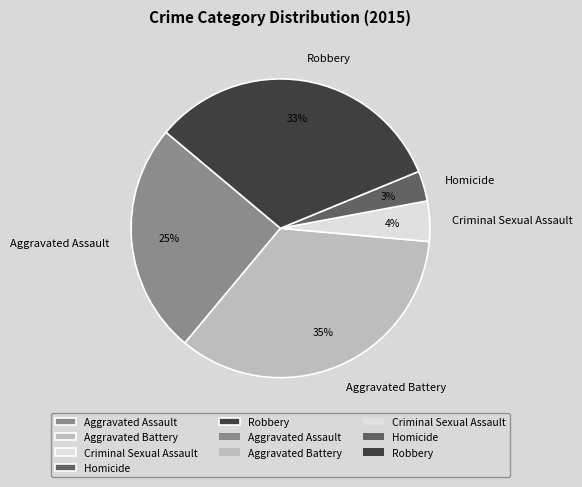

Is it true that Aggravated Battery is 35% of the pie?

True